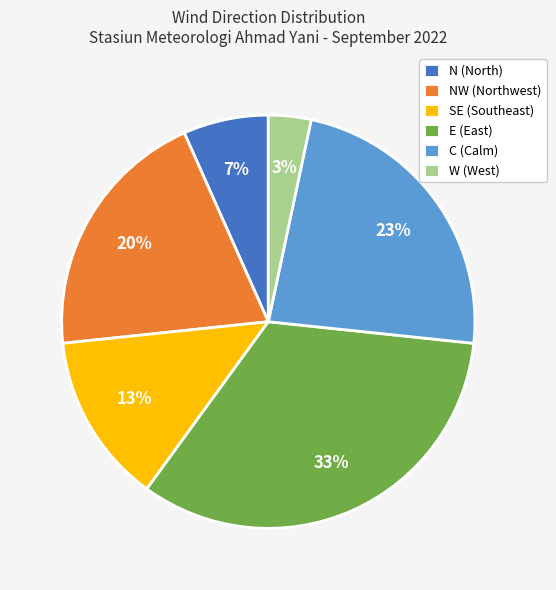

Combined, do NW (Northwest) and N (North) account for over 50%?

No